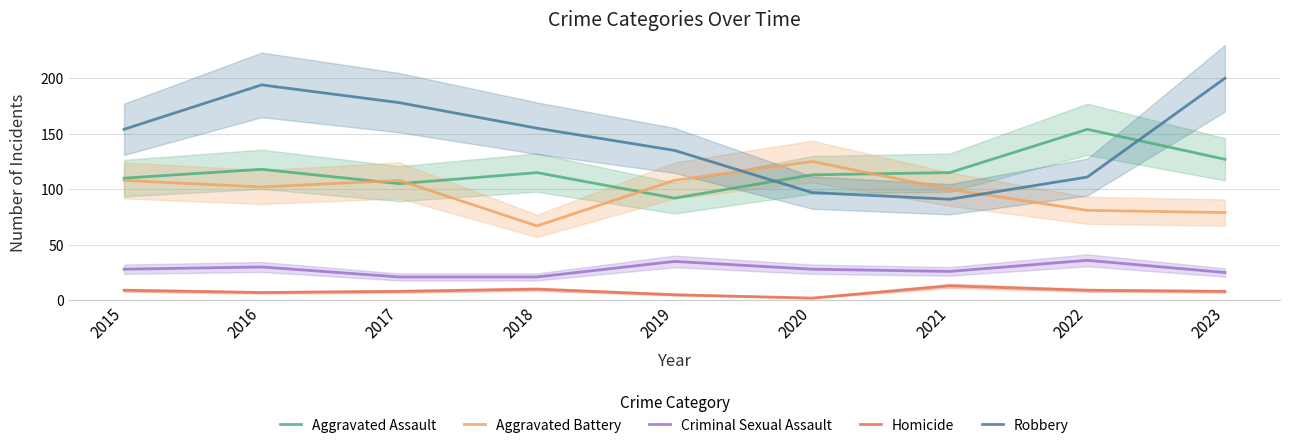

What is the spread (max minus min) of values at 2019?

130